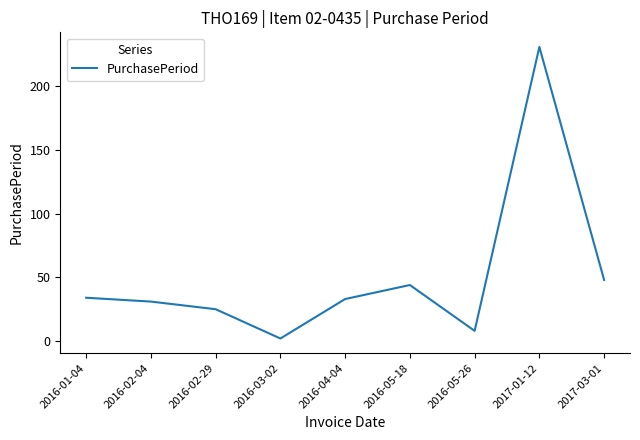

What is the average value?

51